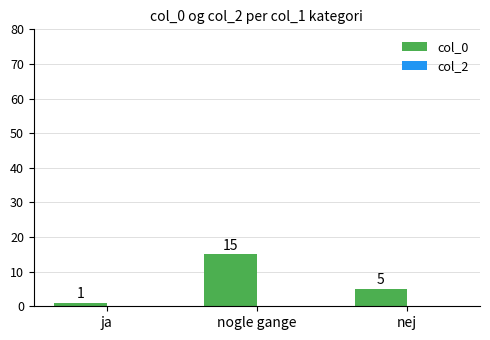

Which has a higher value, nej or nogle gange?

nogle gange